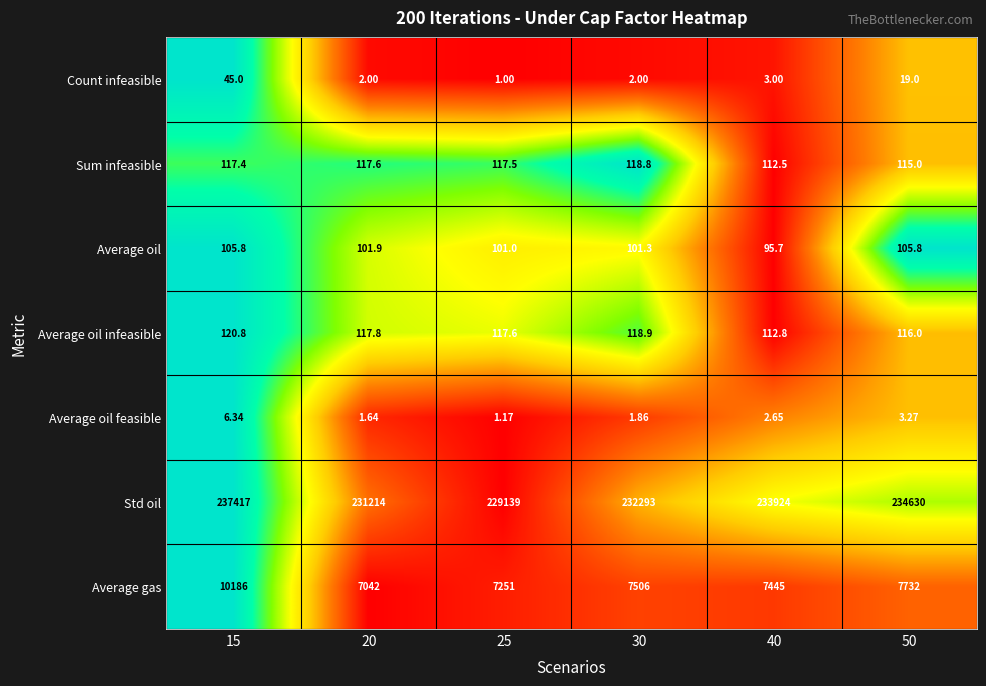

Which series has the widest spread of values?

Std oil